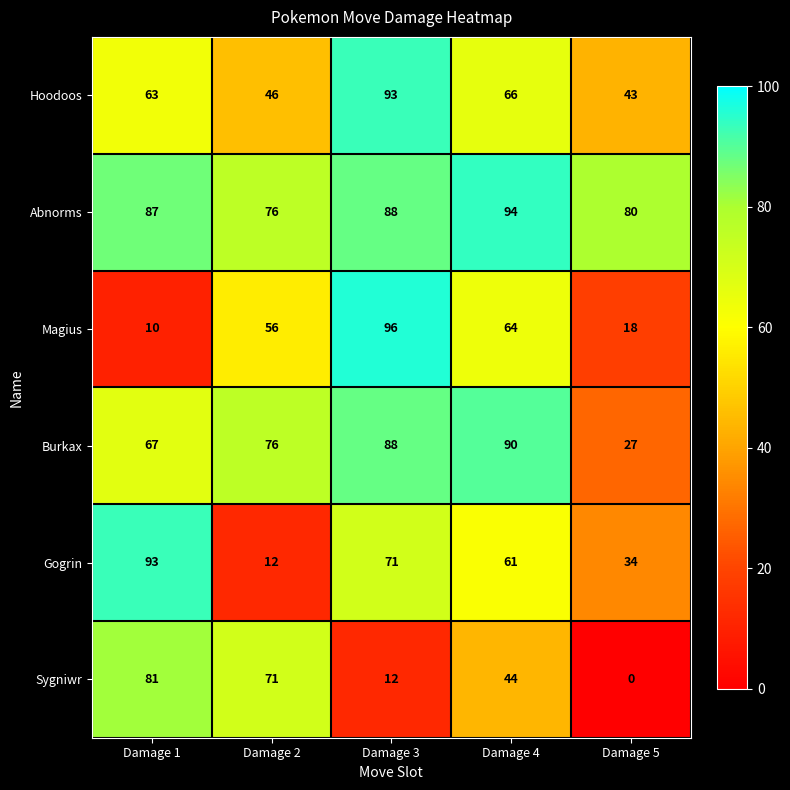

Rank the categories by Burkax value from highest to lowest.

Damage 4, Damage 3, Damage 2, Damage 1, Damage 5